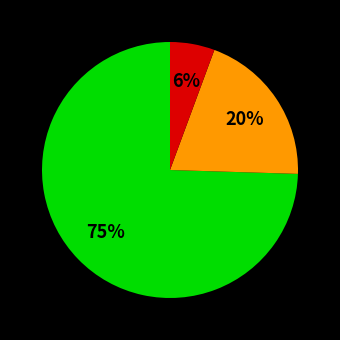

Is there any slice that represents more than half of the pie?

Yes